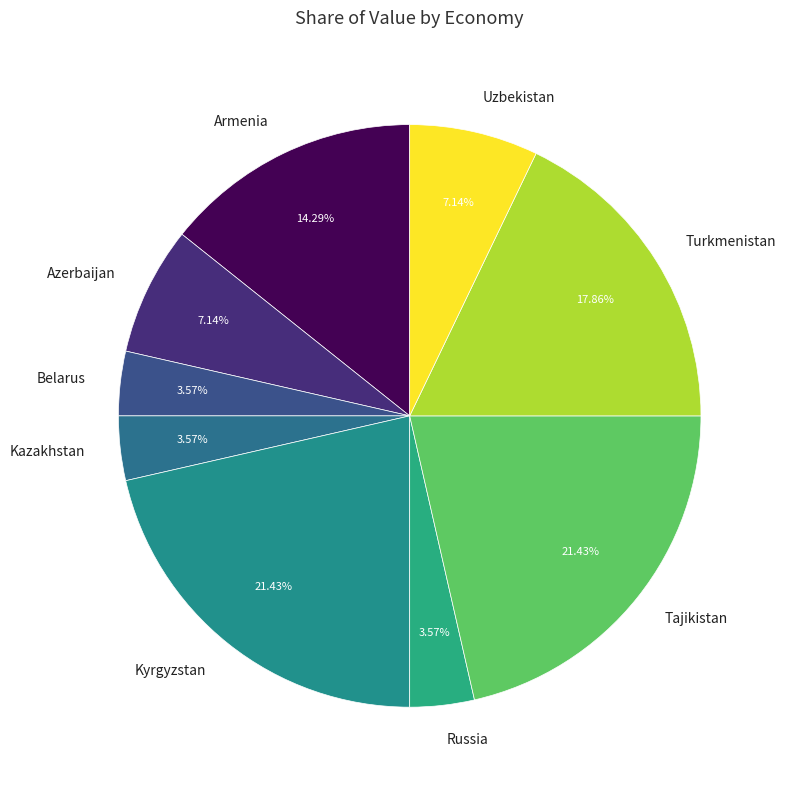

To the nearest percent, what is the difference between the largest and smallest slice percentages?

18%